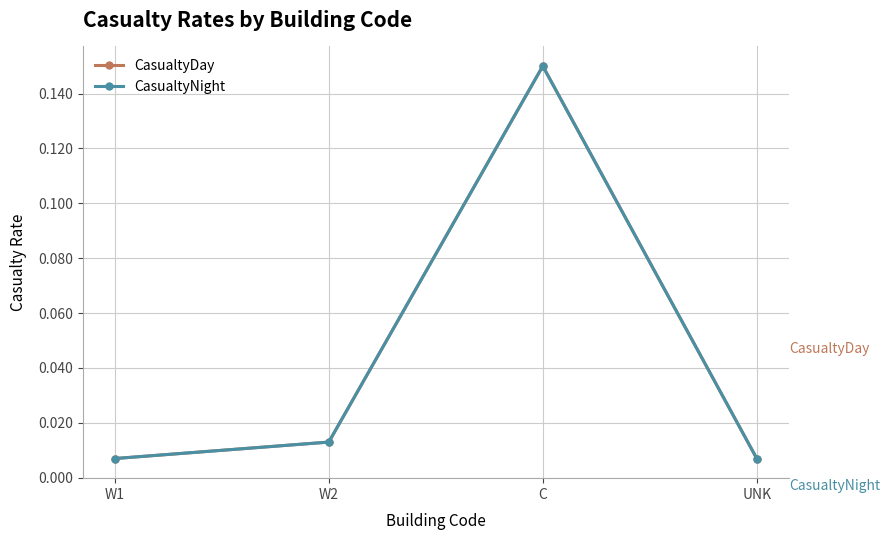

What is the difference between the maximum and minimum values in the CasualtyNight series?

0.1